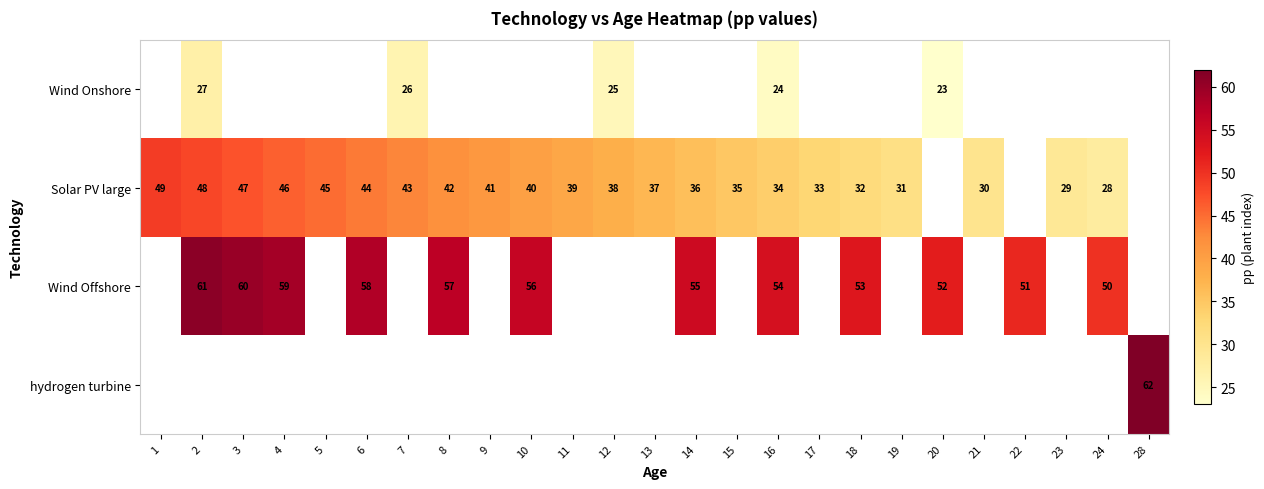

True or false: Solar PV large has a value of 29 at 23.

True